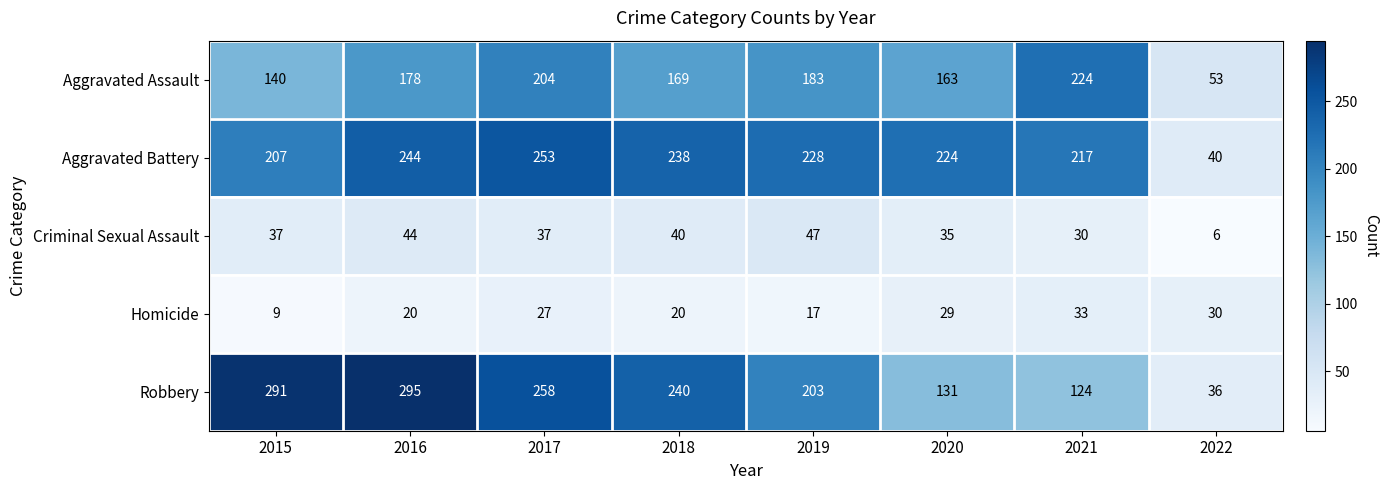

The Robbery series shows 373 at 2018. True or false?

False